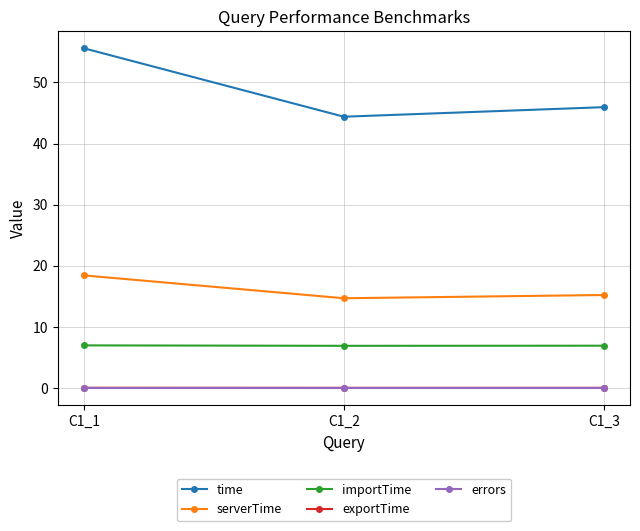

What is the difference between the highest and lowest values at C1_1?

55.6